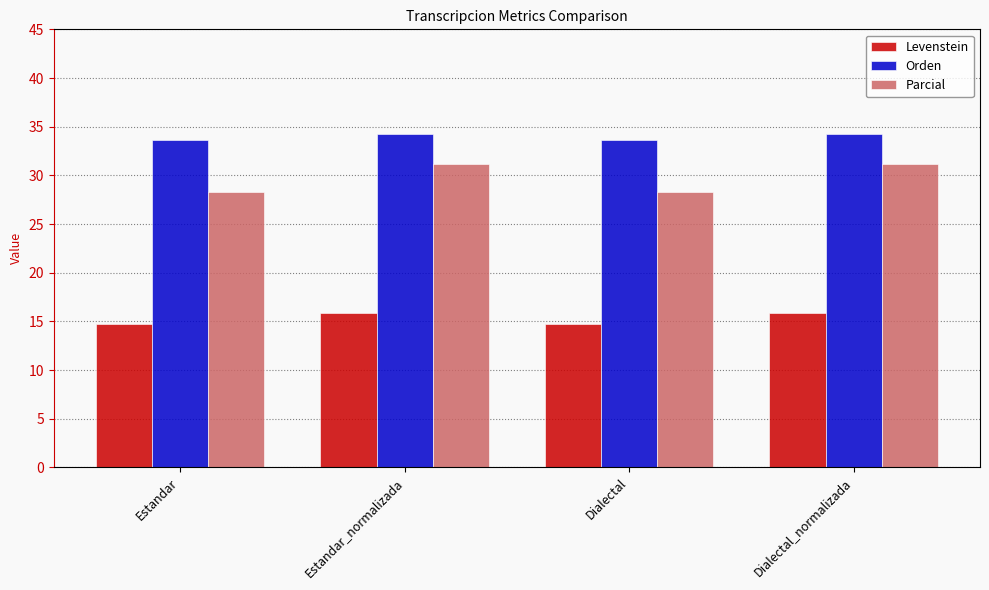

Is the value of Parcial at Dialectal greater than the value of Orden at Estandar_normalizada?

No